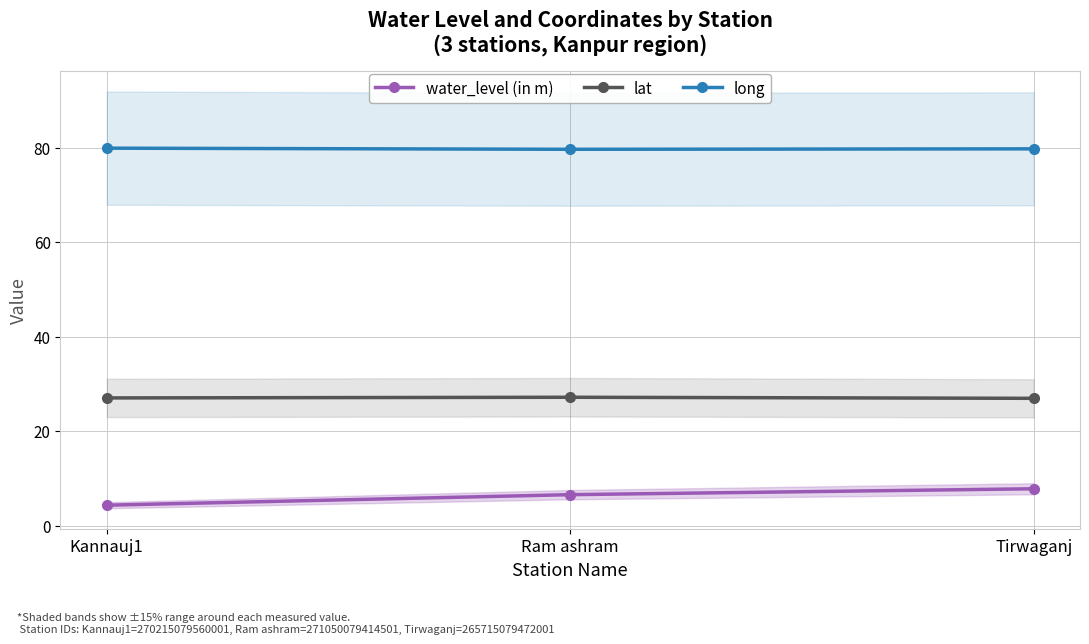

What is the label of the 1st point from the left?

Kannauj1